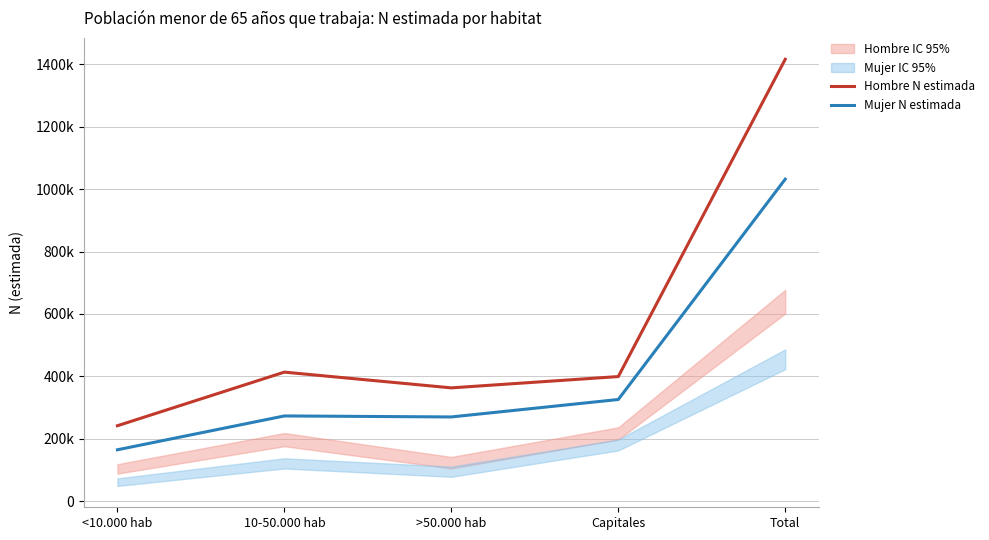

What is the approximate value of Mujer N estimada at Capitales, to the nearest 10?

325470